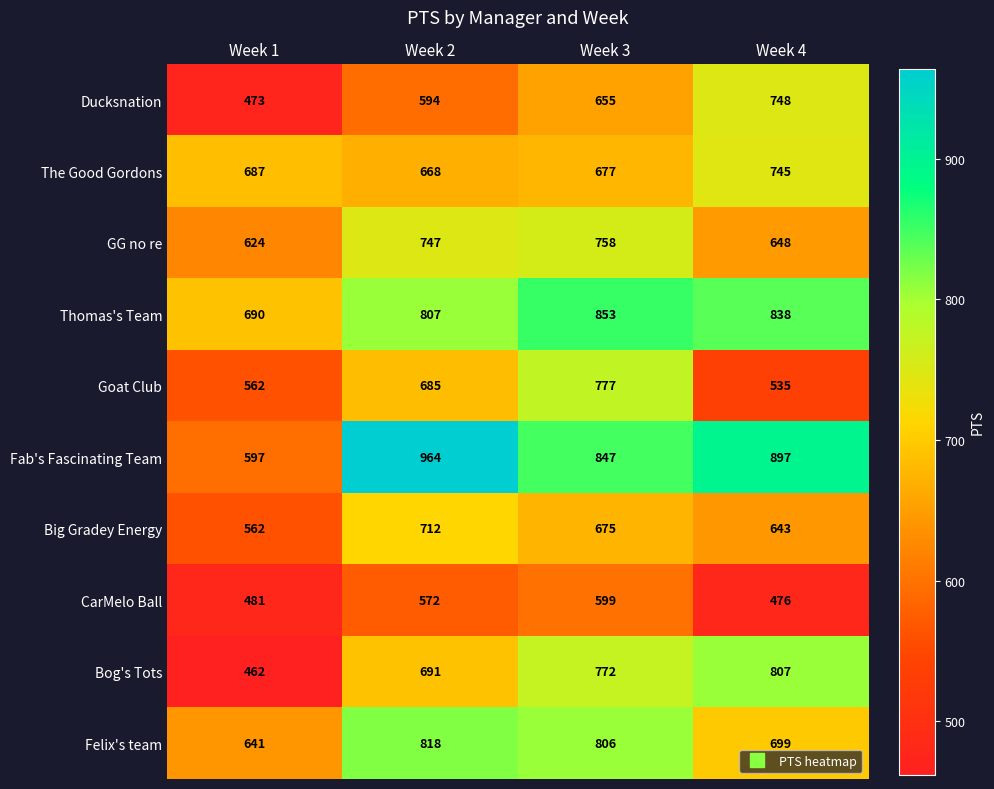

What is the total value across all series at Week 1?

5779